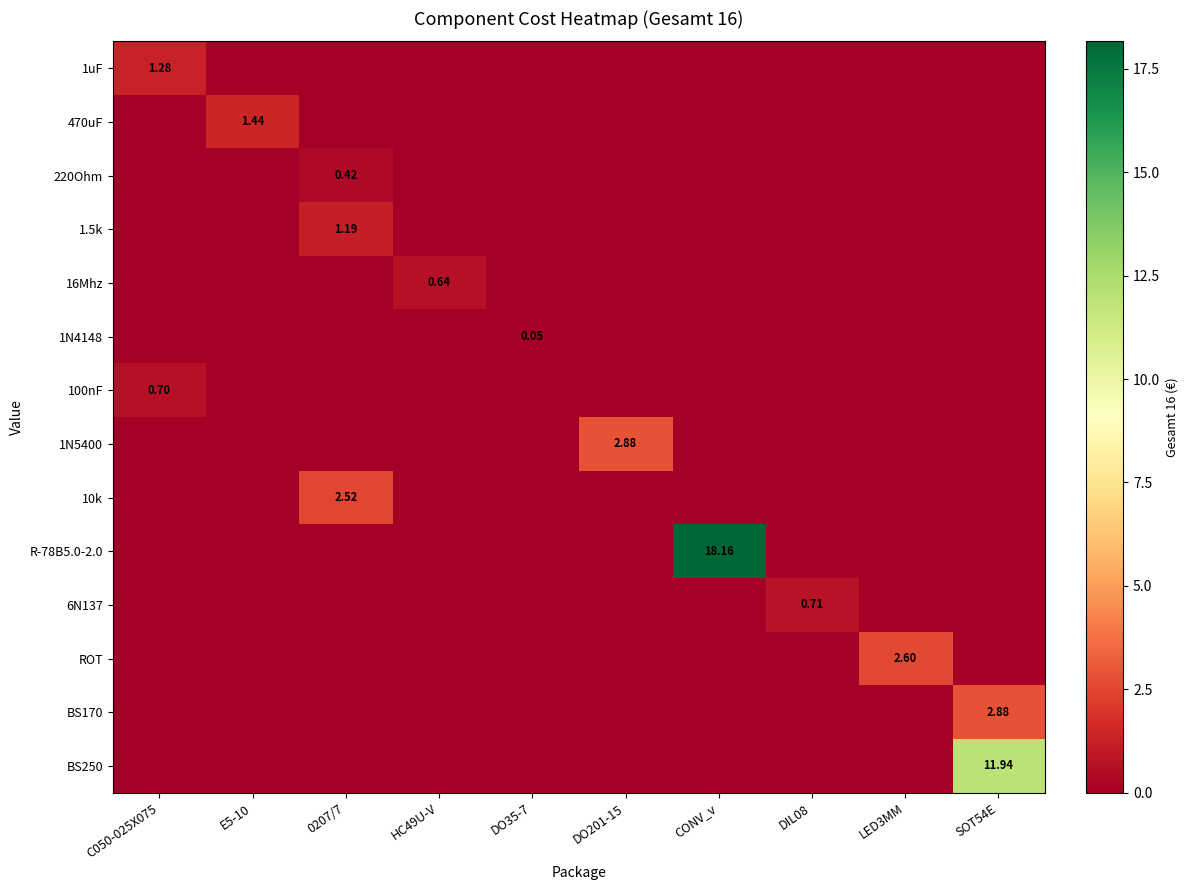

At which label does 1N5400 reach its peak?

DO201-15